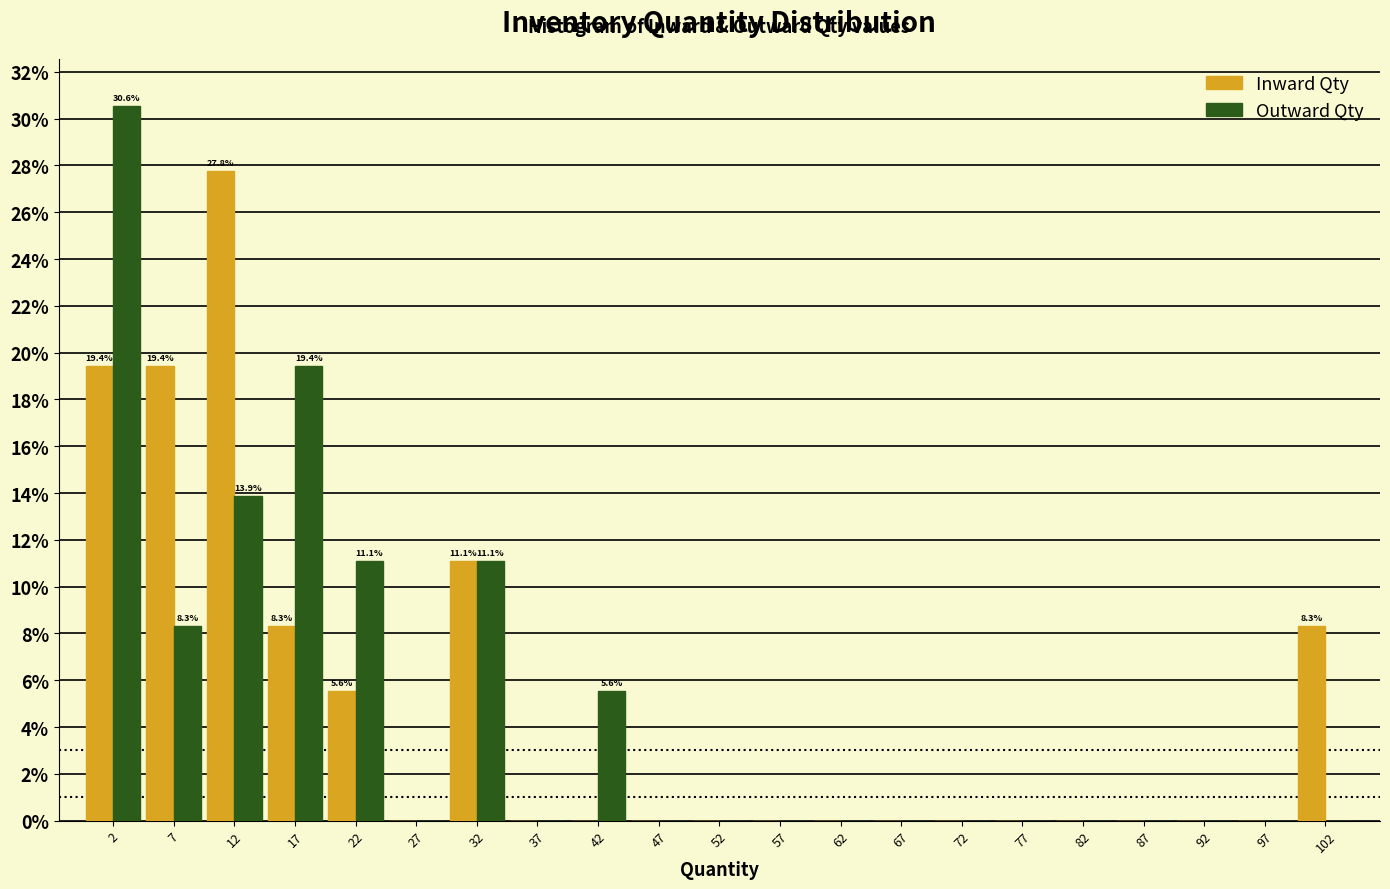

In the Inward Qty series, which range on the x-axis has the tallest bar?

10 to 15